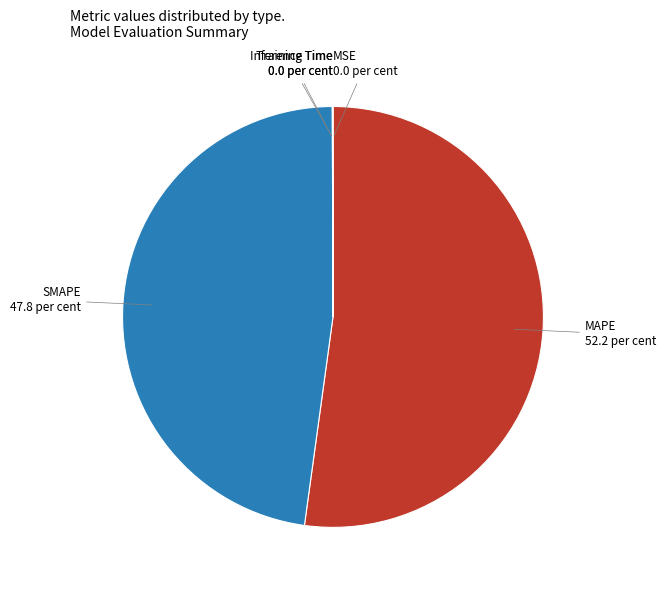

Is there a majority slice in this chart?

Yes